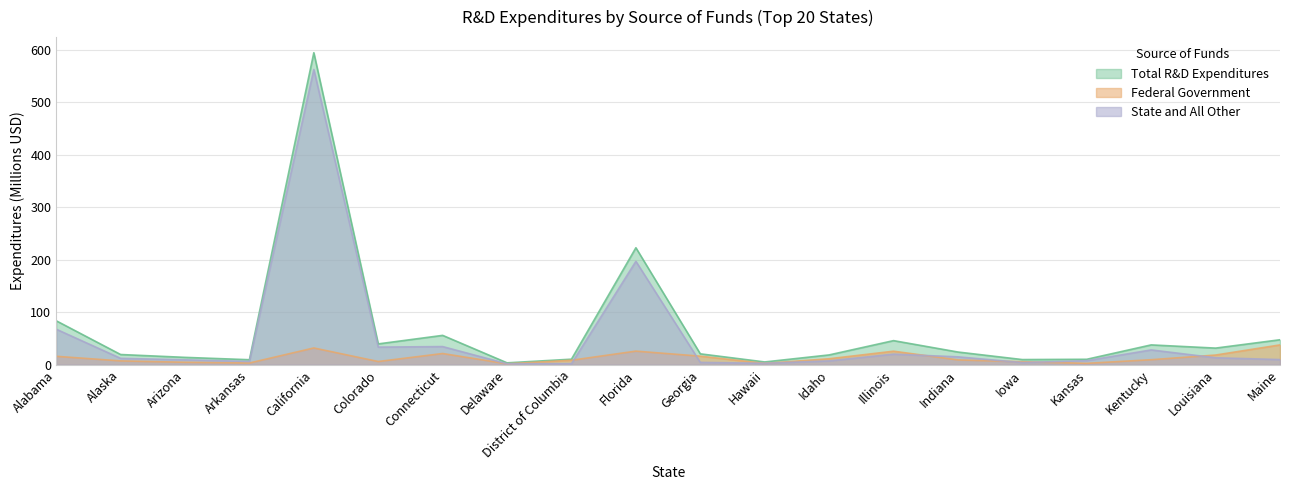

List the series in order of their overall mean, highest first.

Total R&D Expenditures, State and All Other, Federal Government